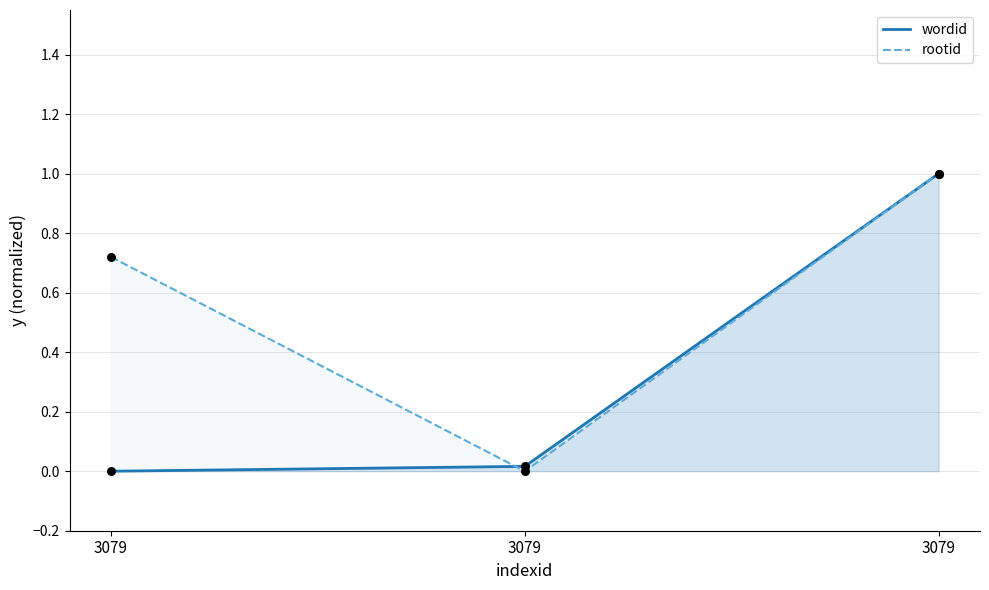

Is the value of rootid at 3079 greater than the value of wordid at 3079?

Yes